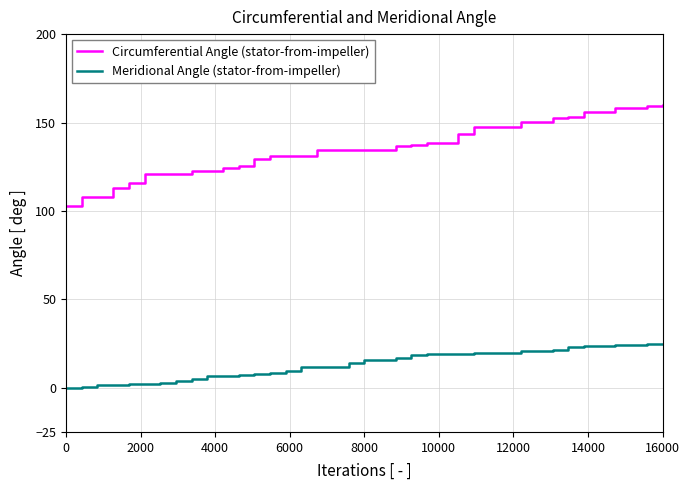

Rank the series by their average value, from highest to lowest.

Circumferential Angle (stator-from-impeller), Meridional Angle (stator-from-impeller)